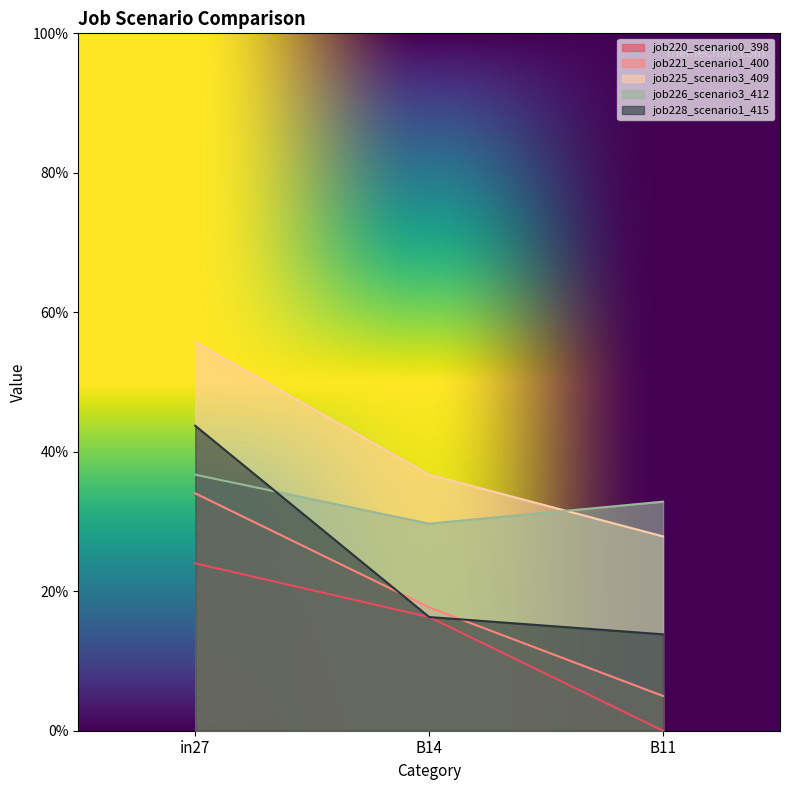

Which series changed the most between in27 and B14?

job228_scenario1_415